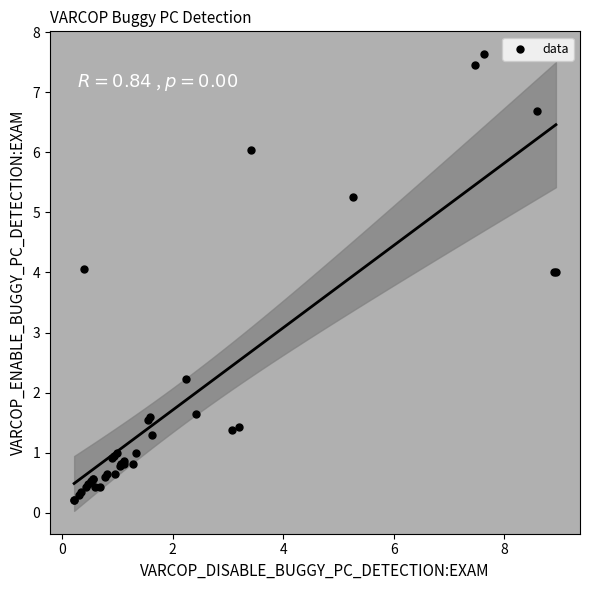

What Y value in the scatter plot is closest to 3?

2.2